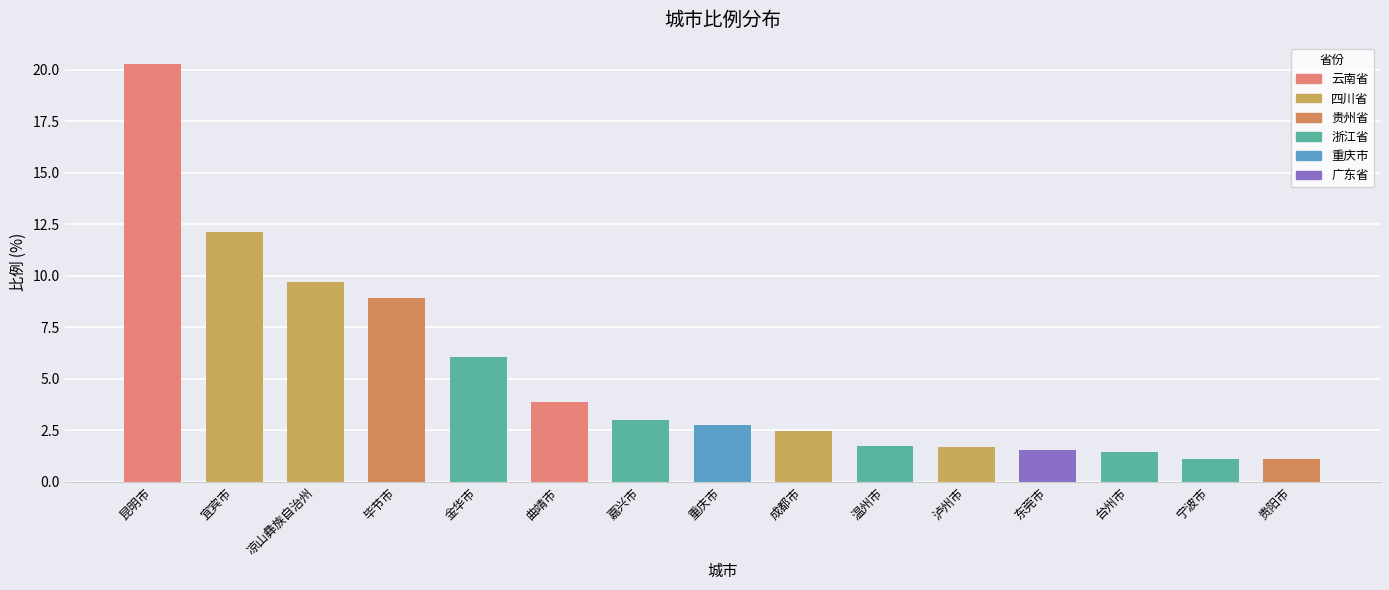

What is the average value?

5.2